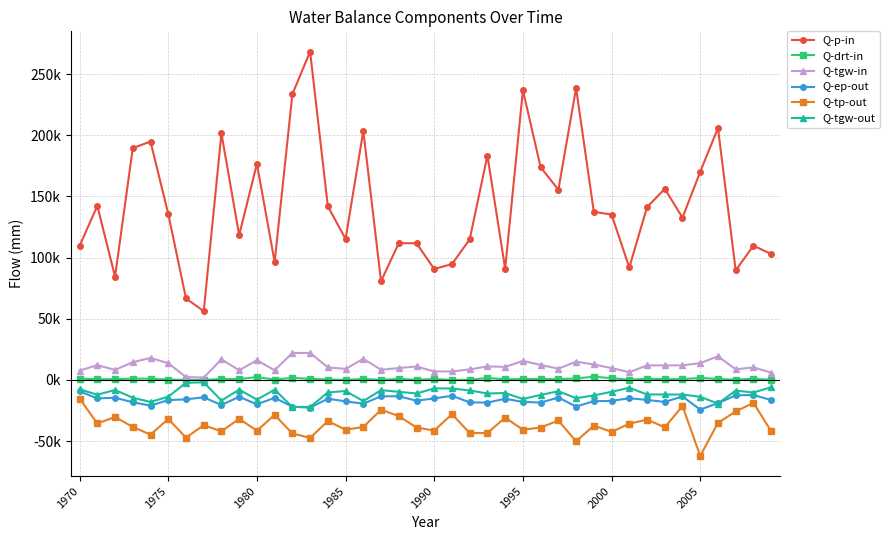

What are all the series names shown in the legend?

Q-p-in, Q-drt-in, Q-tgw-in, Q-ep-out, Q-tp-out, Q-tgw-out